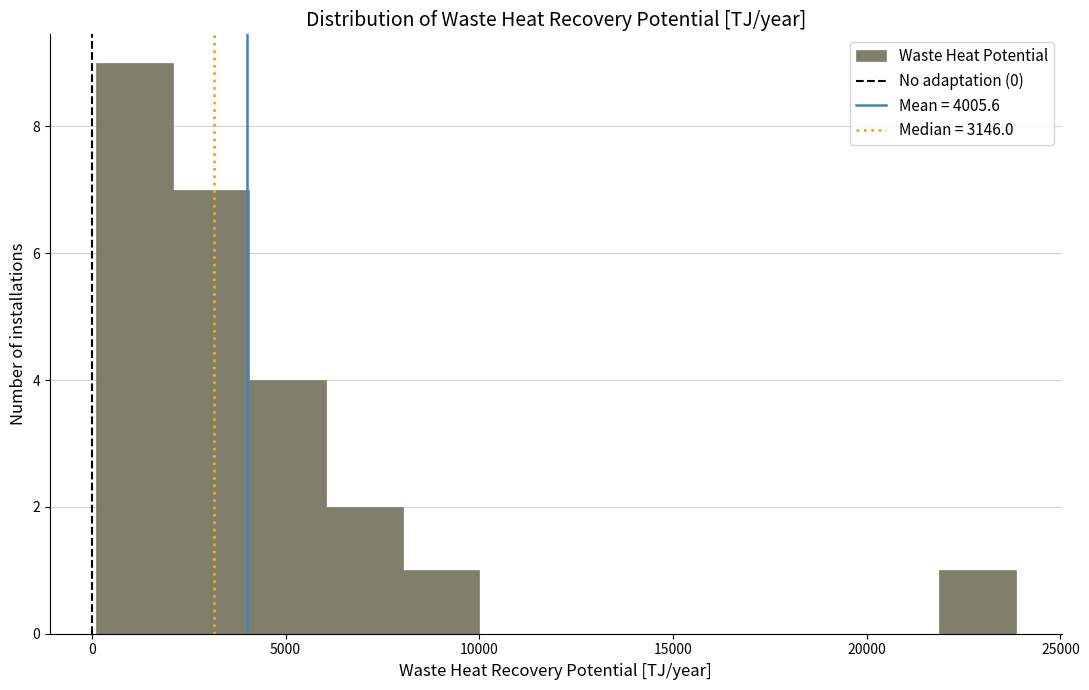

Read against the x-axis, roughly where is the centre of the tallest bar?

1000